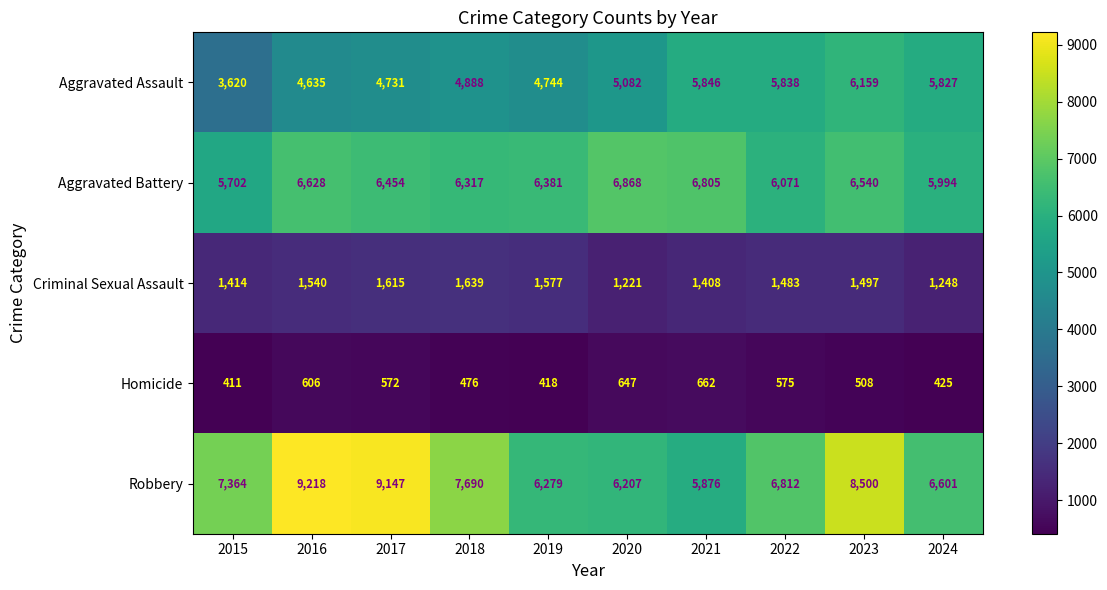

What is the total value across all series at 2018?

21010